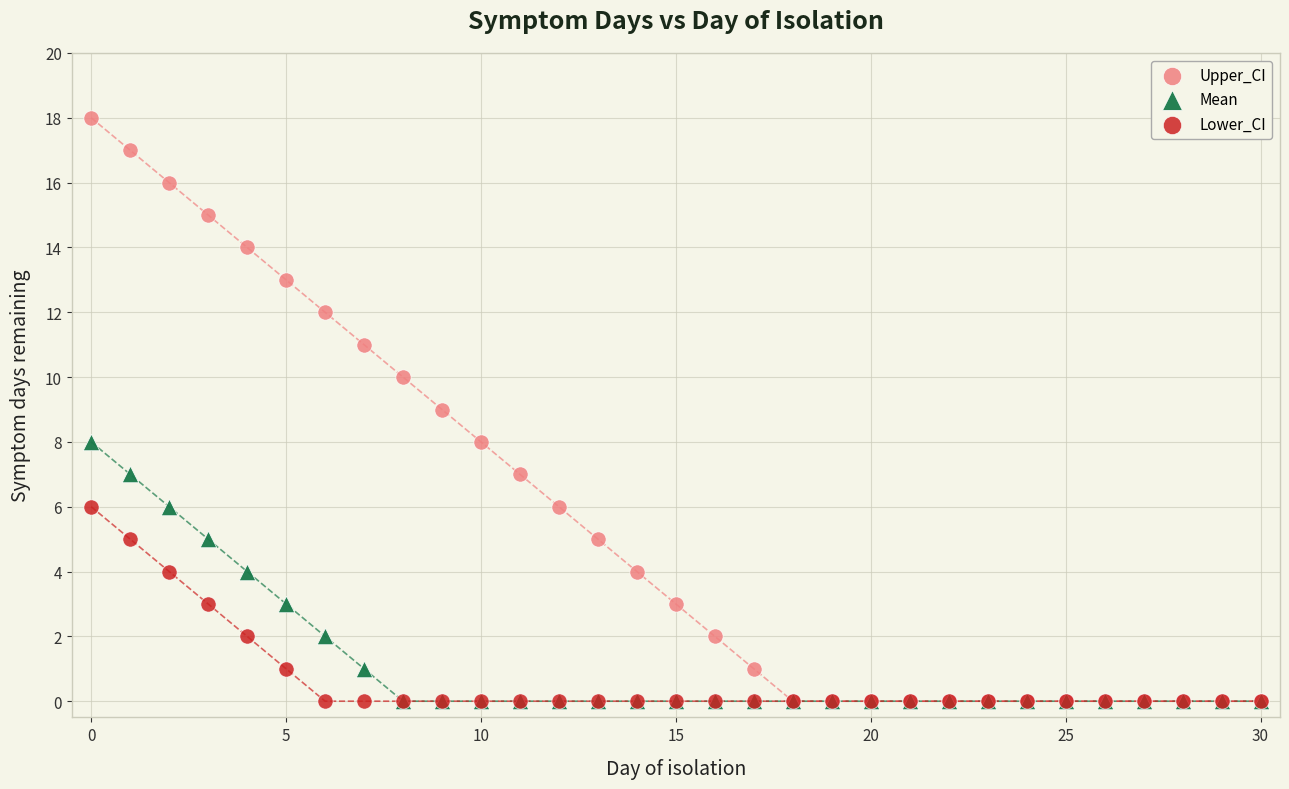

Which series contains the highest Y value?

Upper_CI